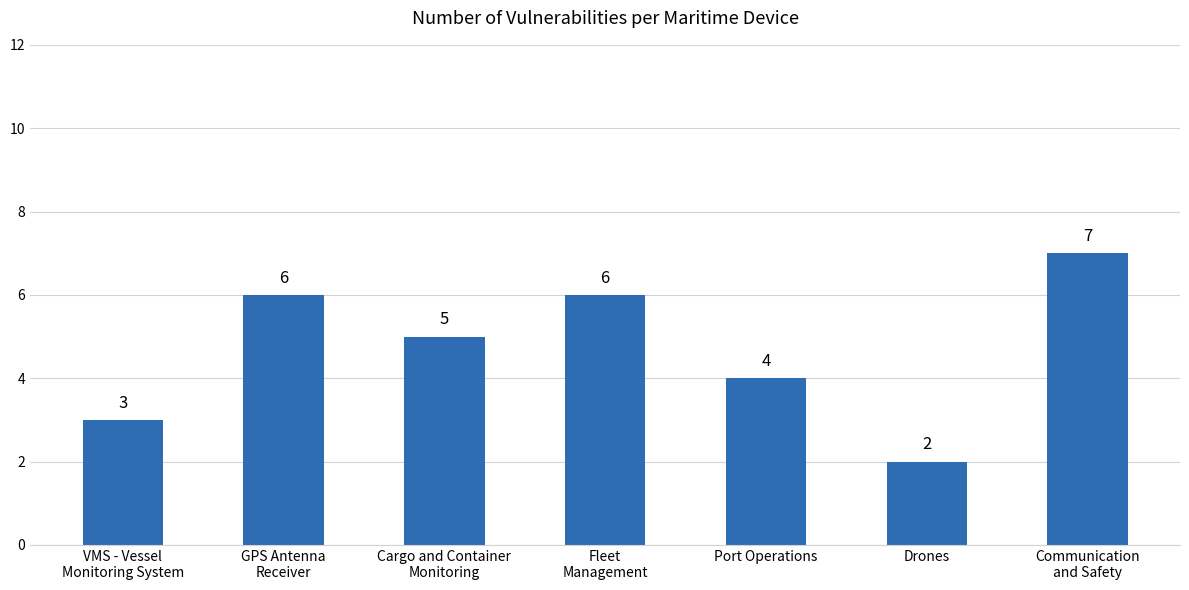

What is the minimum value shown in the chart?

2